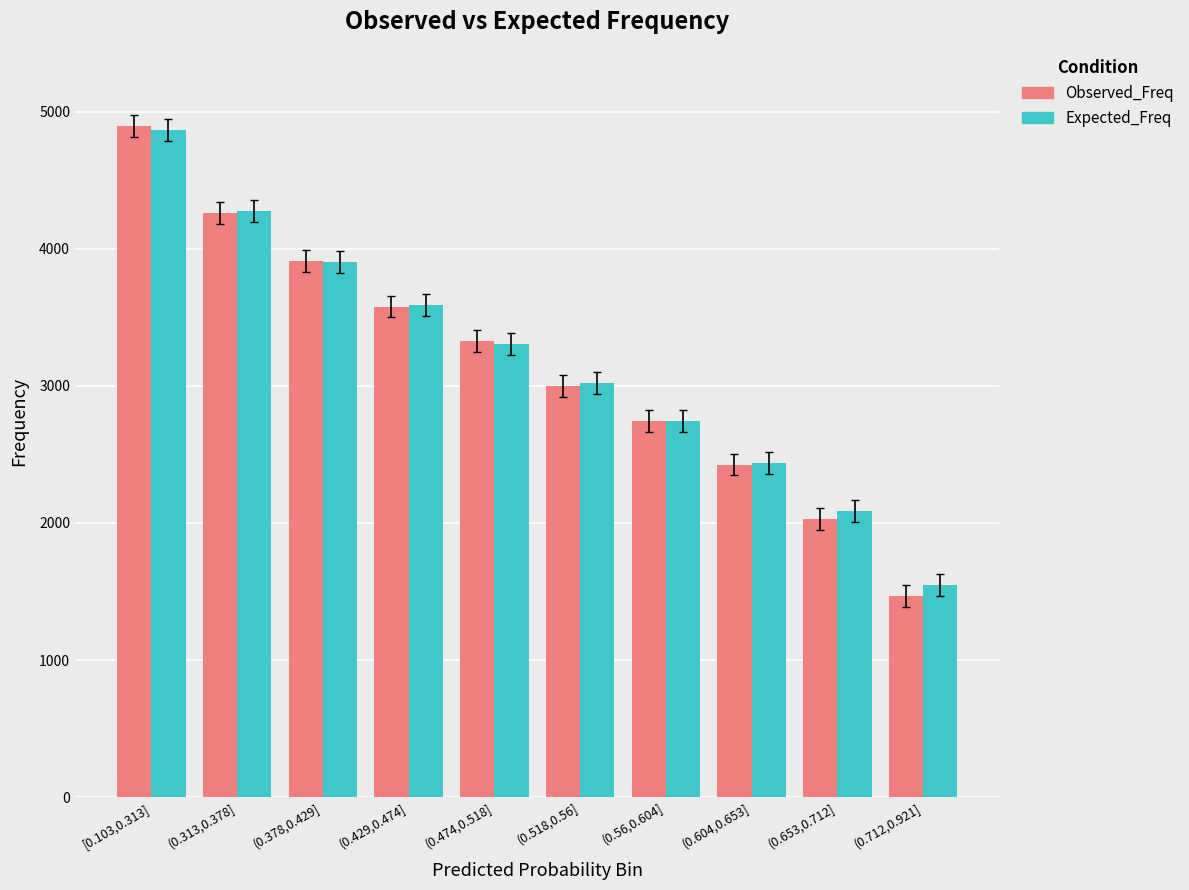

What is the difference between the maximum and second lowest values in the Expected_Freq series?

2774.6